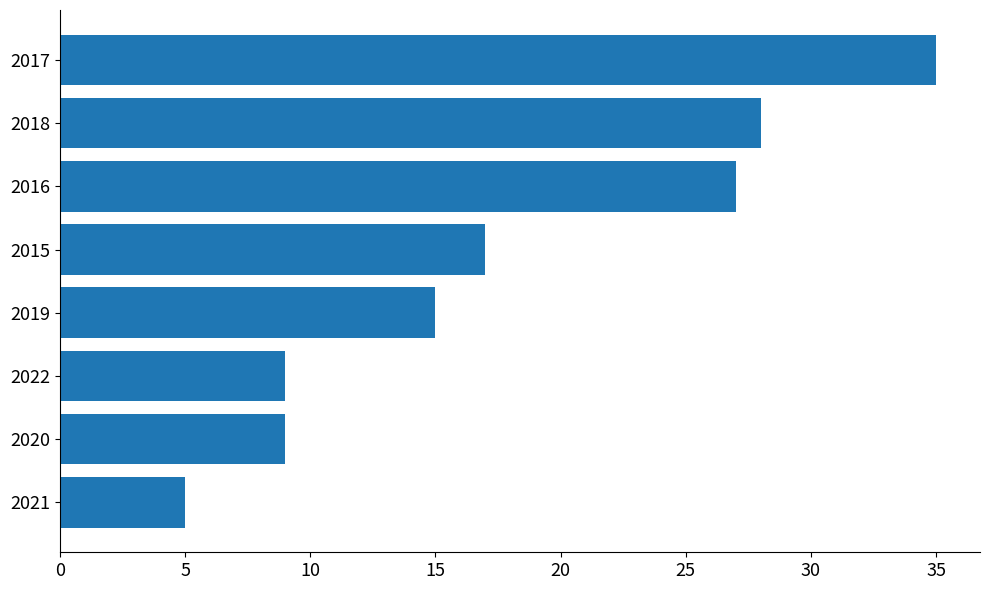

At which label is the value closest to 20?

2015